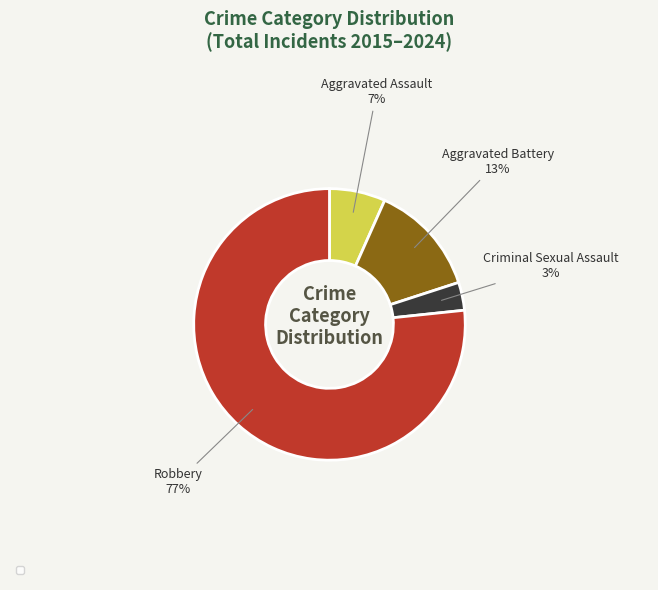

Is Criminal Sexual Assault the majority of the pie?

No